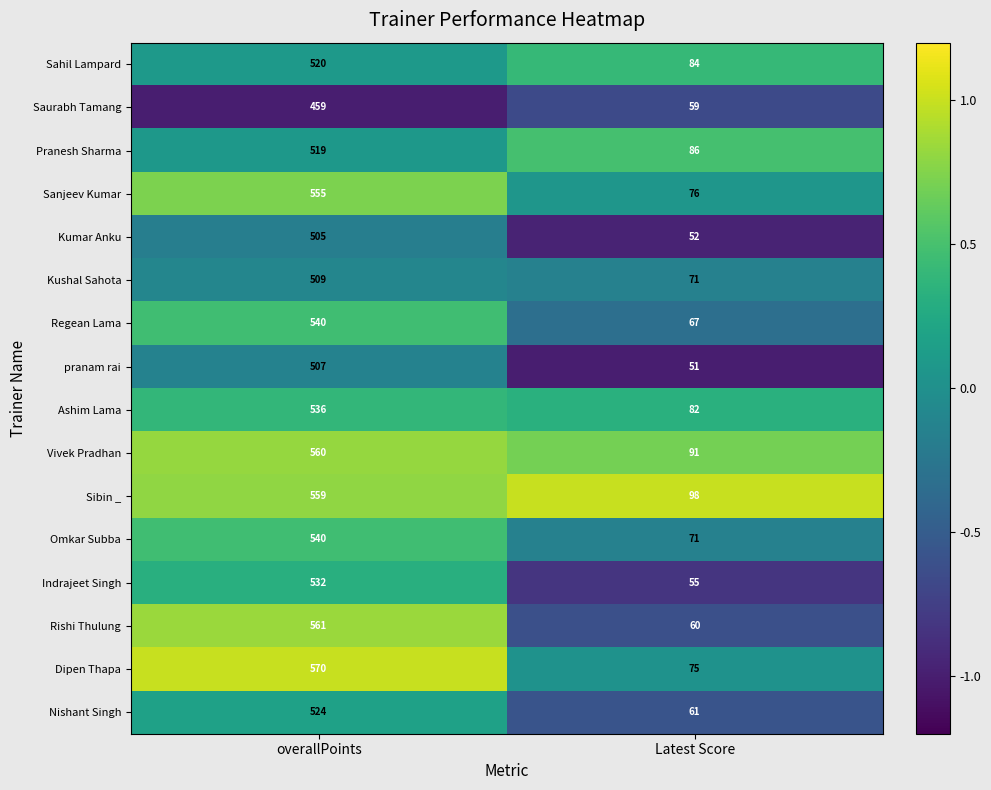

What is the sum of all Pranesh Sharma values?

605